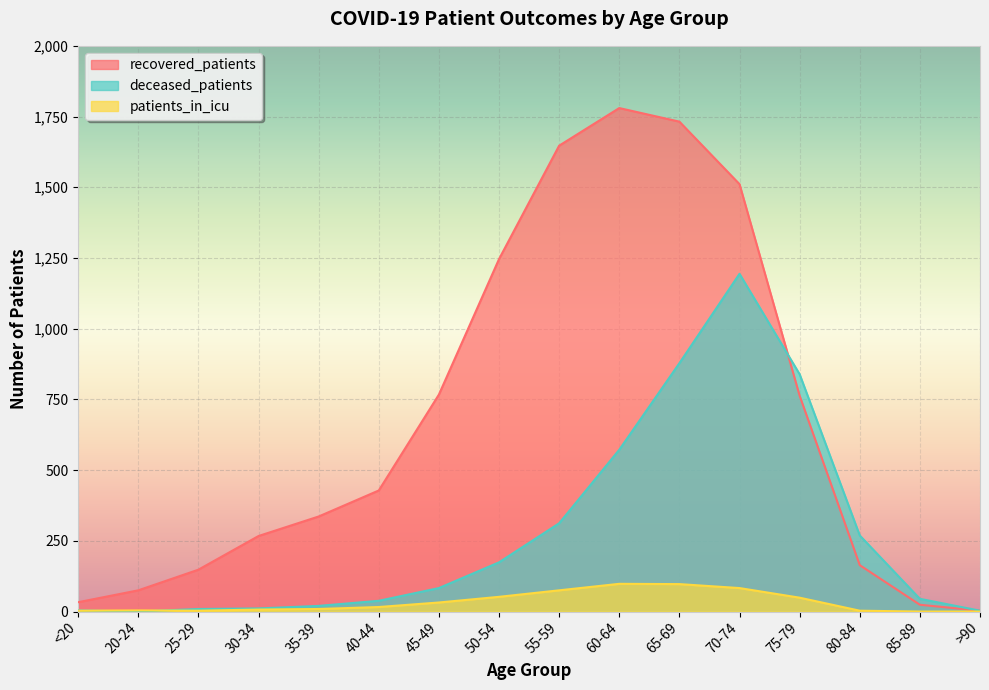

How many categories are shown in the chart?

16